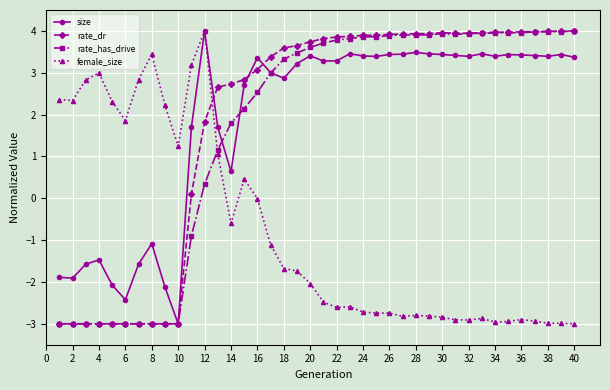

In female_size, how many points are higher than both neighbors (excluding endpoints)?

9